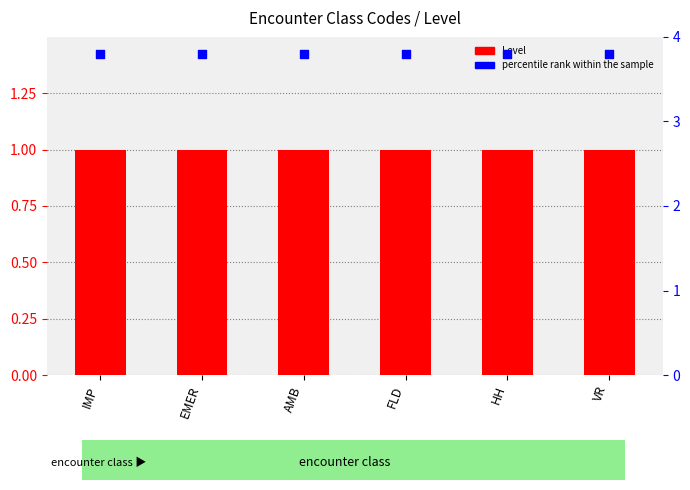

At which category is the sum across all series the highest?

IMP